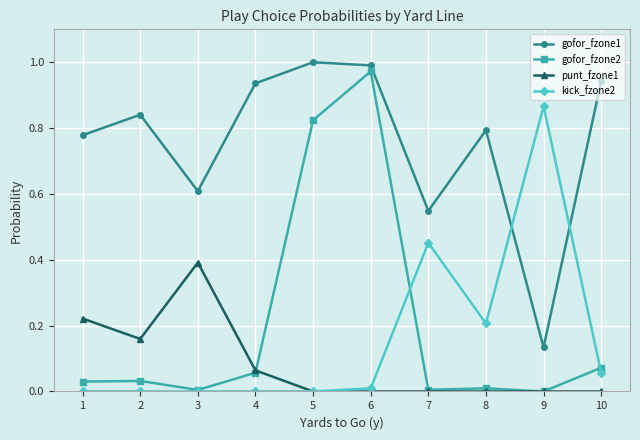

Is this an area chart (filled region under the line)?

No